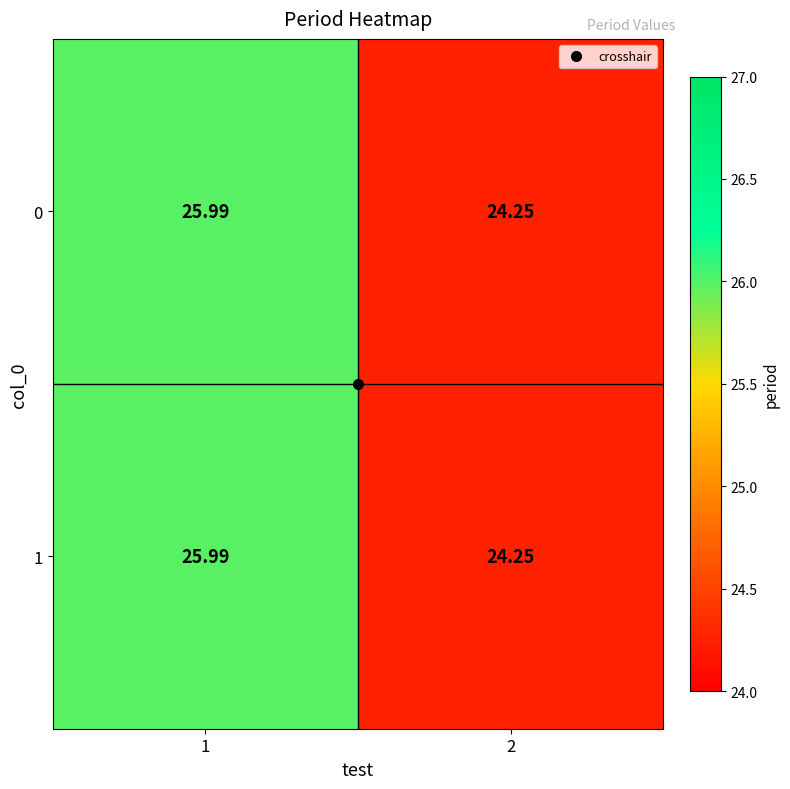

Rank the series by their maximum value, from lowest to highest.

0, 1